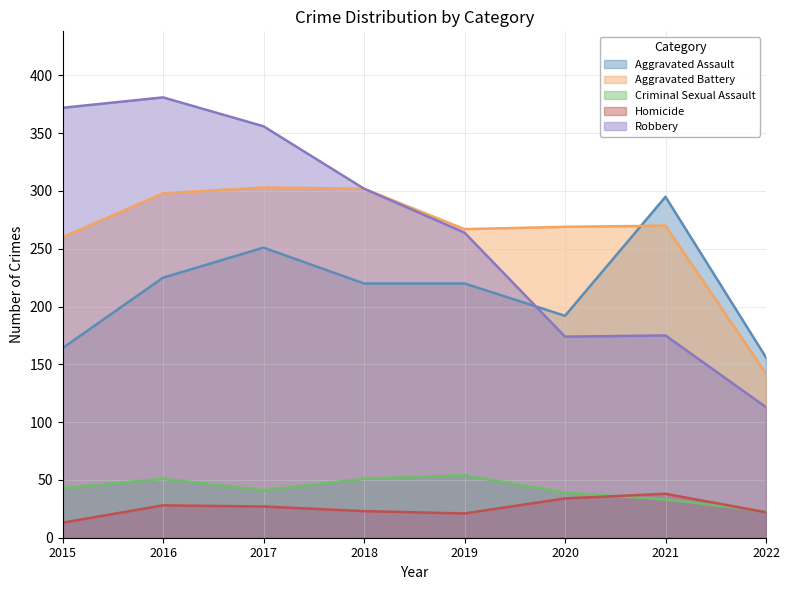

Does the chart have visible grid lines?

Yes